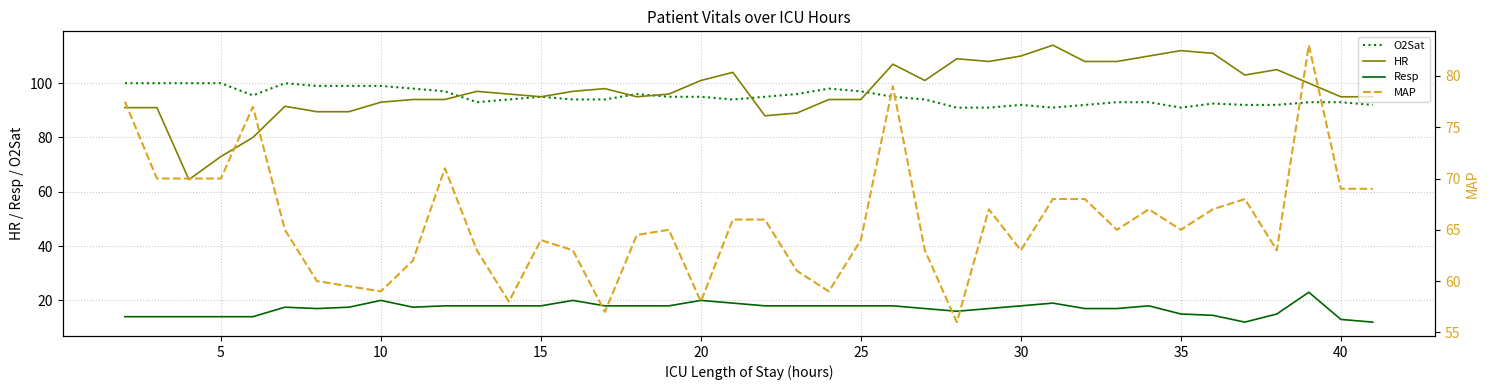

The Resp series shows 28.3 at 25. True or false?

False